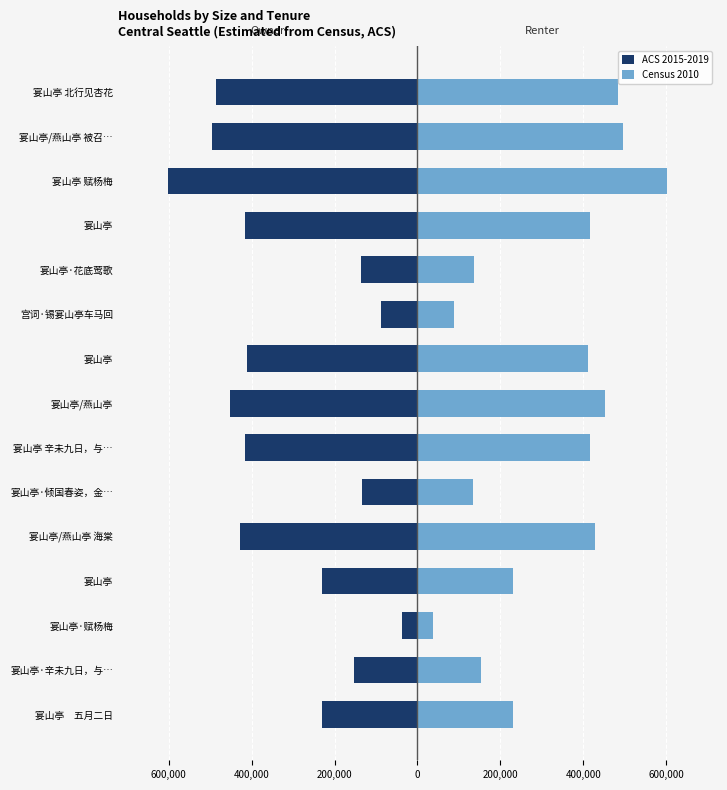

What is the sum of all Census 2010 values?

4715713